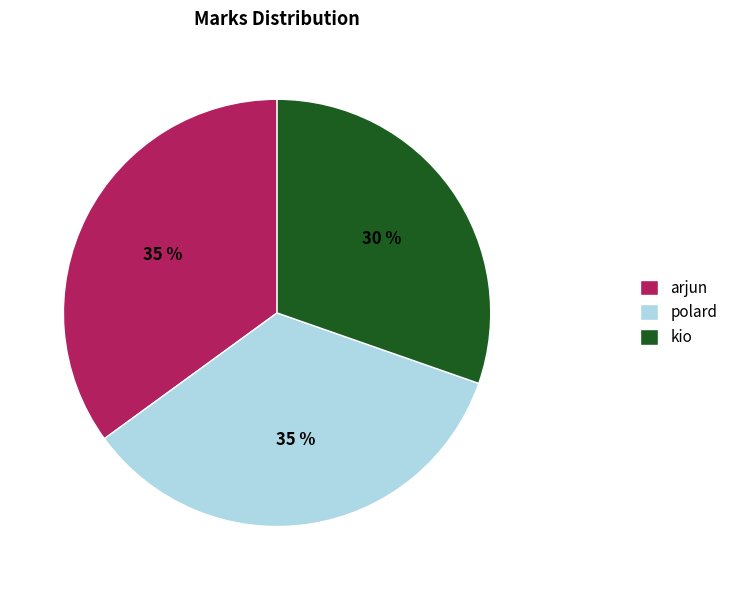

How many slices are in this pie chart?

3